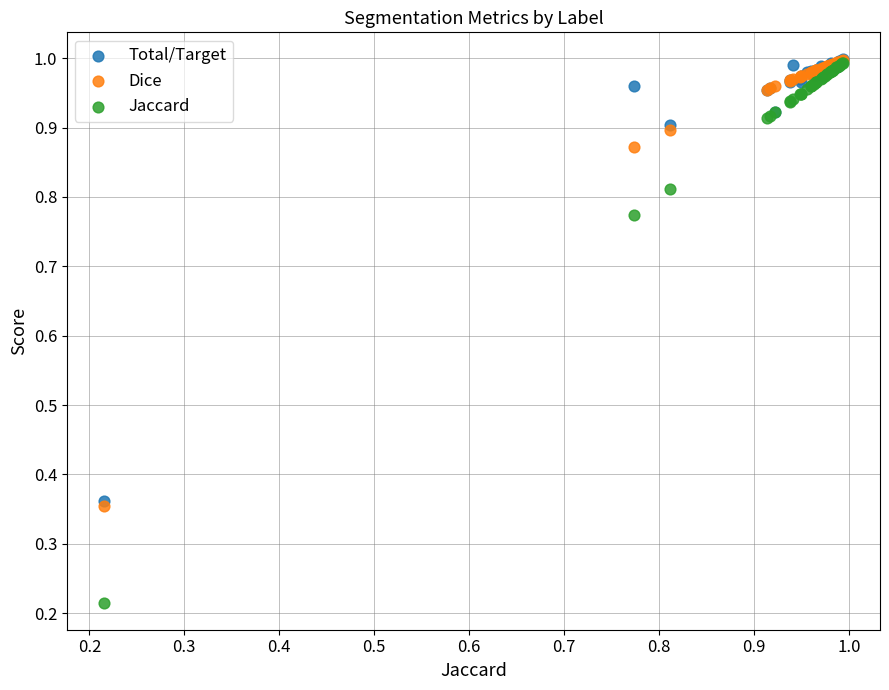

Which series has the largest Y range (max minus min)?

Jaccard